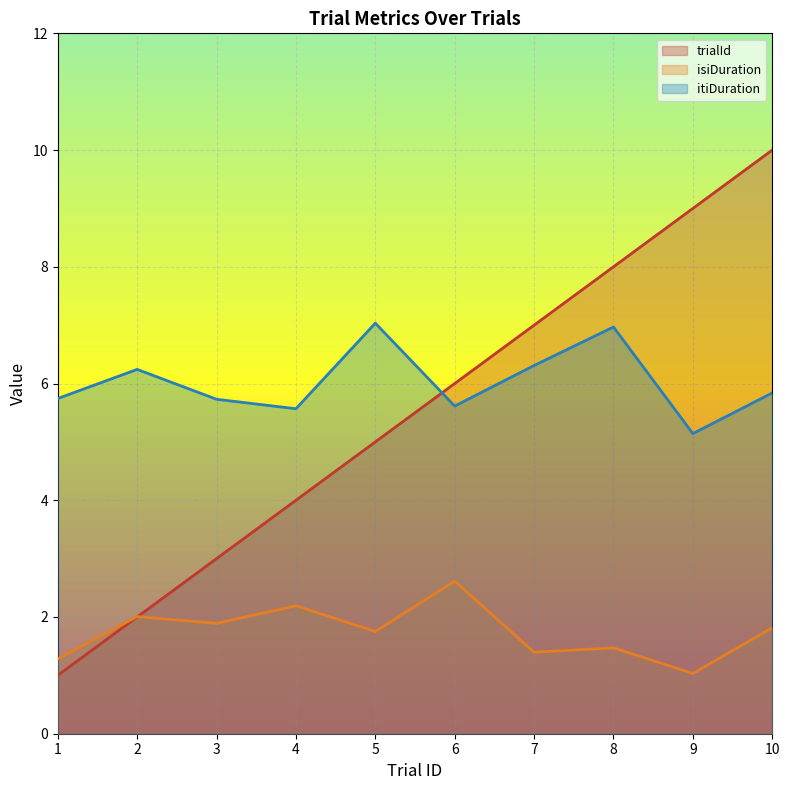

Which series has the widest spread of values?

trialId